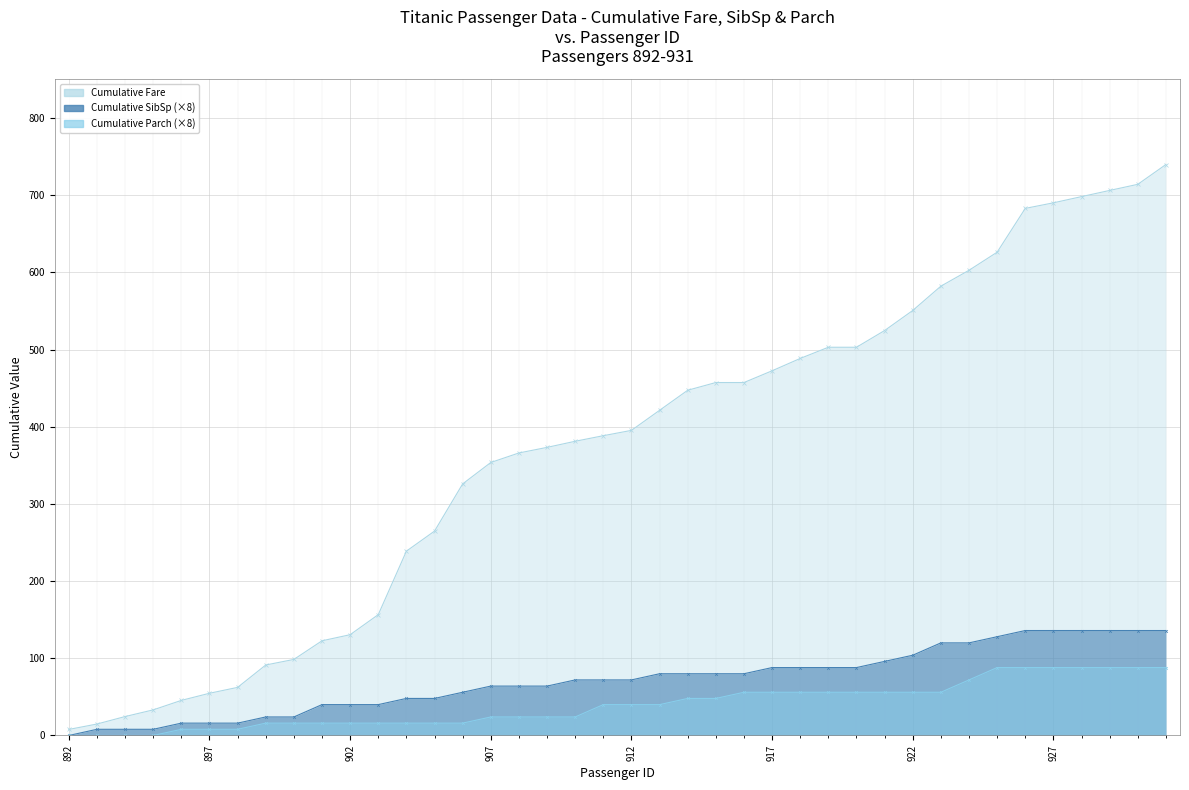

How many series are shown in this chart?

3